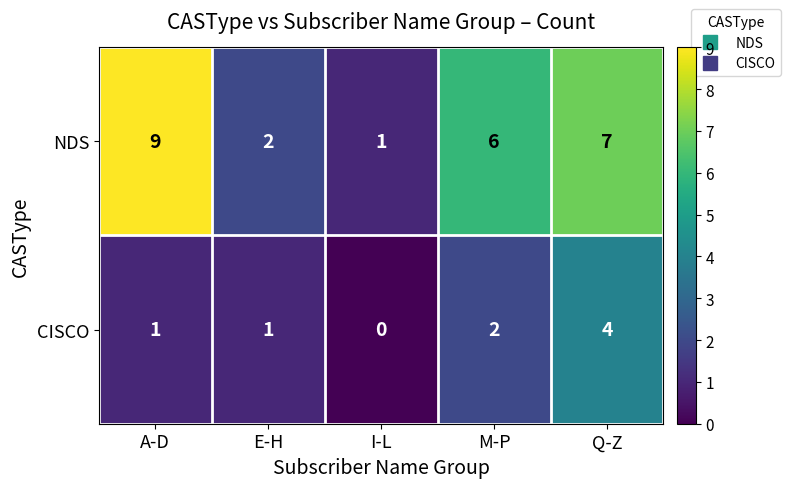

True or false: NDS has a value of 12 at A-D.

False